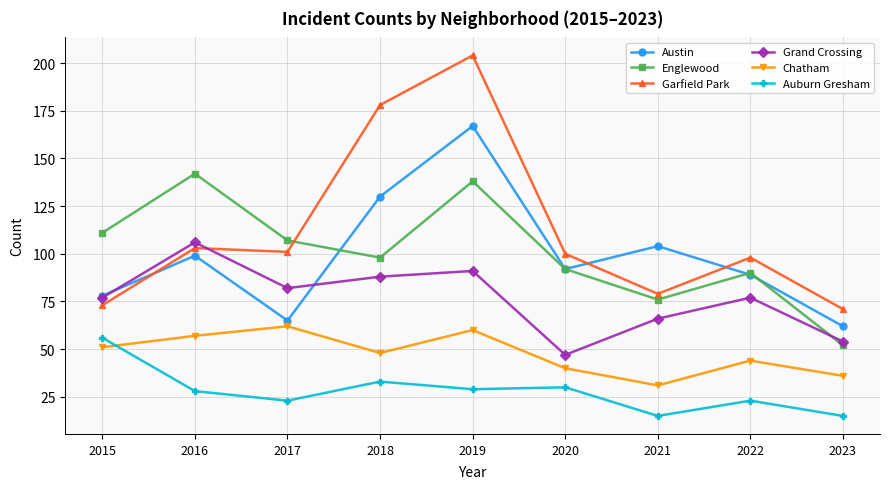

Rank the series by their maximum value, from highest to lowest.

Garfield Park, Austin, Englewood, Grand Crossing, Chatham, Auburn Gresham